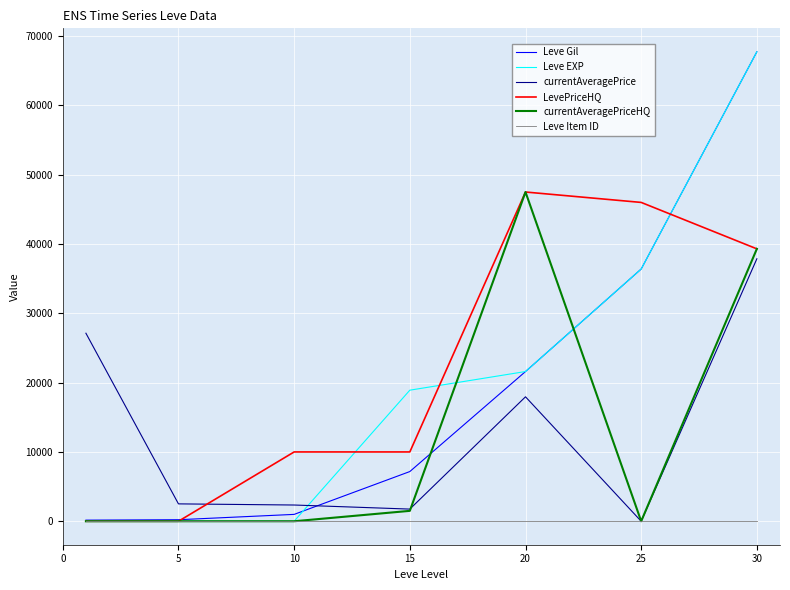

What is the maximum value shown in the chart?

67730